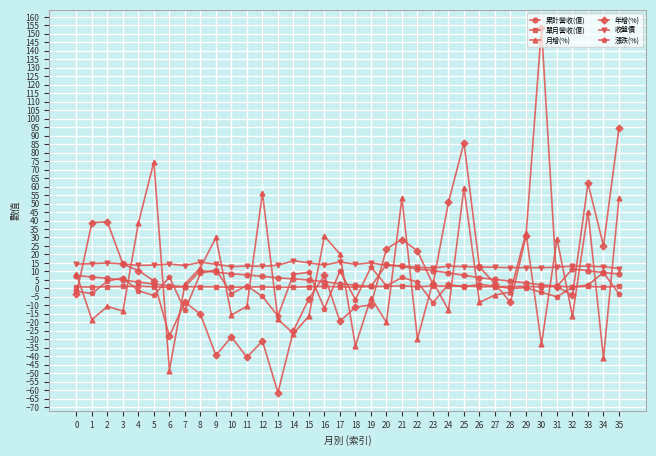

Where is the first local minimum for 月增(%)?

1